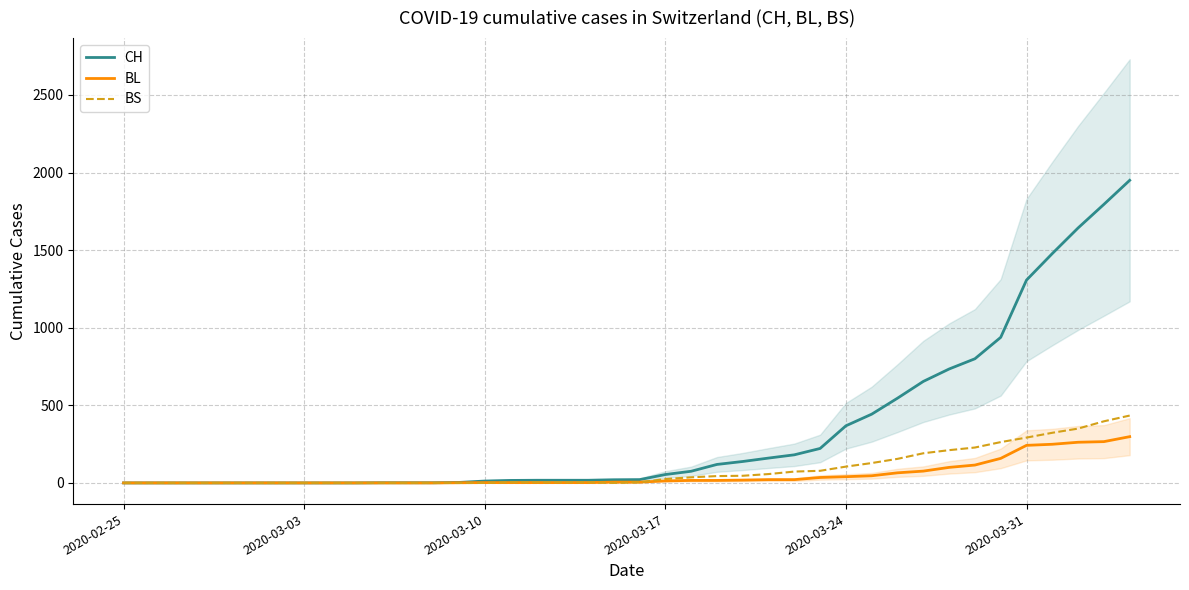

Is it true that CH equals -599 at 2020-03-10?

False